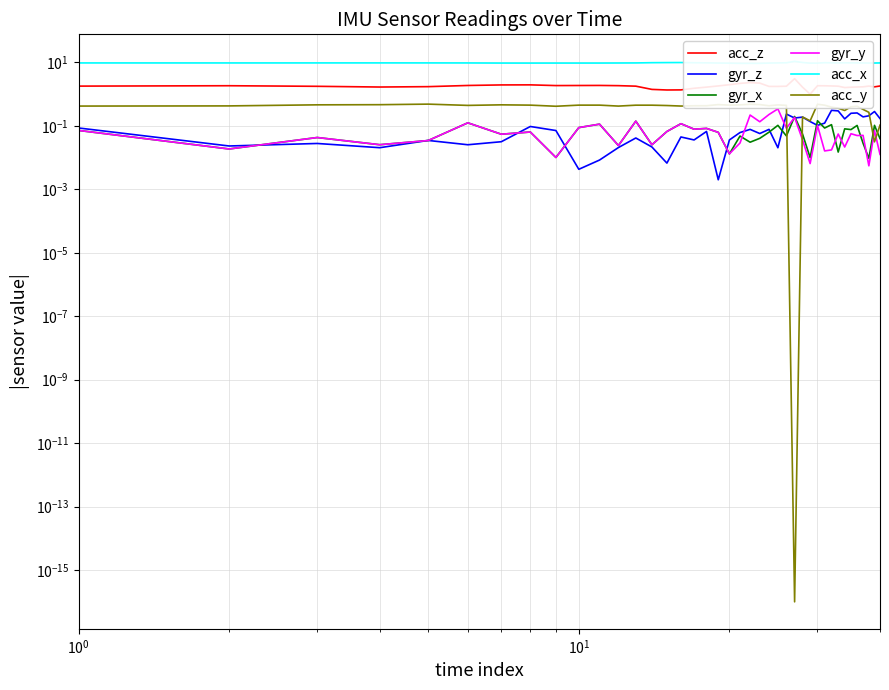

What are all the series names shown in the legend?

acc_z, gyr_z, gyr_x, gyr_y, acc_x, acc_y